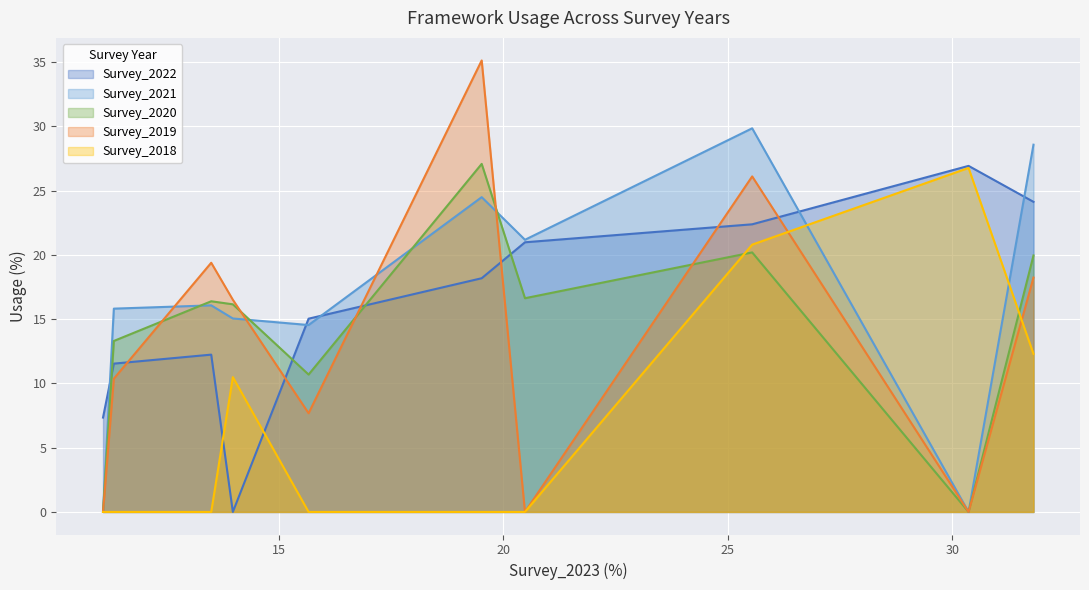

Which series has the widest spread of values?

Survey_2019